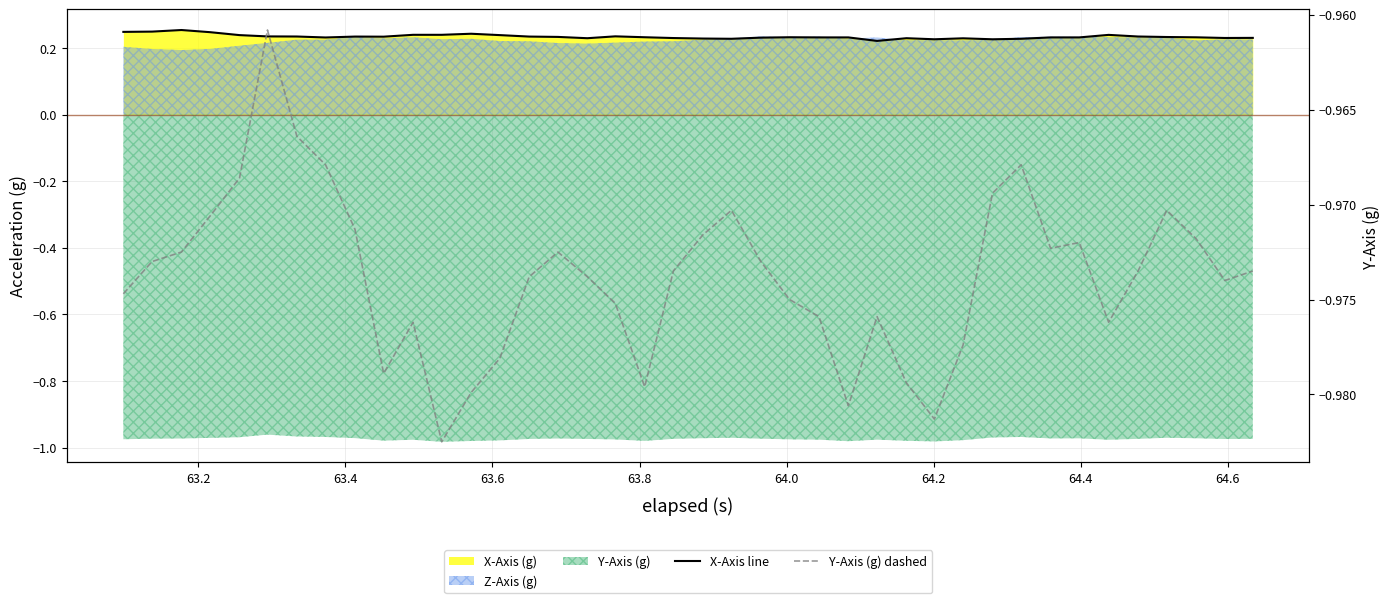

True or false: X-Axis line has more than 1 points higher than both neighbors.

True